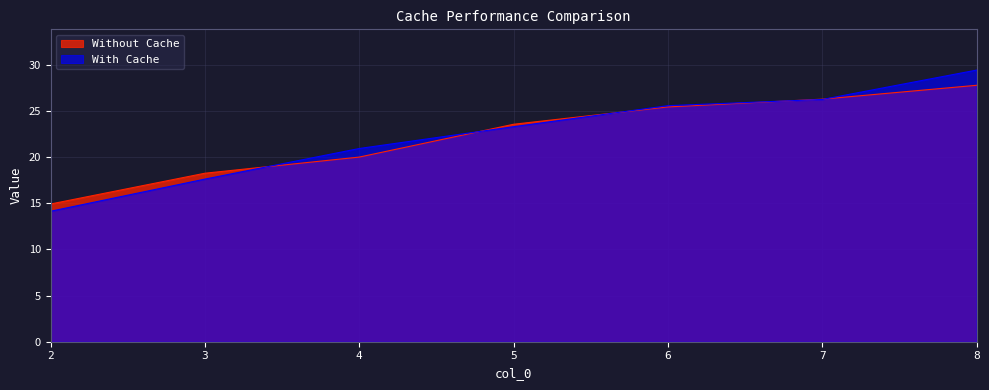

True or false: Without Cache has a value of 26.3 at 7.

True